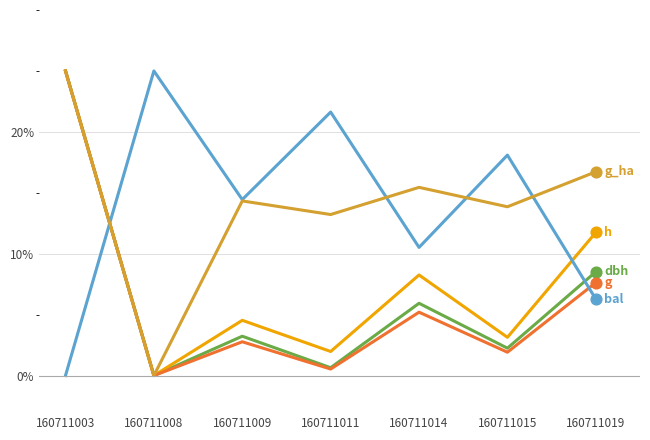

At which category is the sum across all series the highest?

160711003